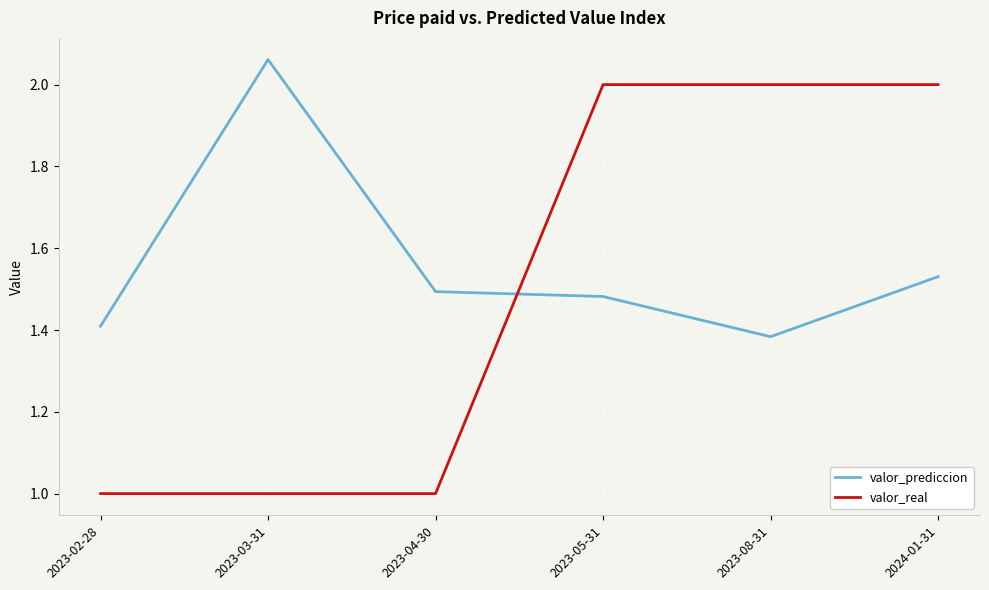

Between 2023-02-28 and 2023-04-30, which series saw the biggest shift?

valor_prediccion